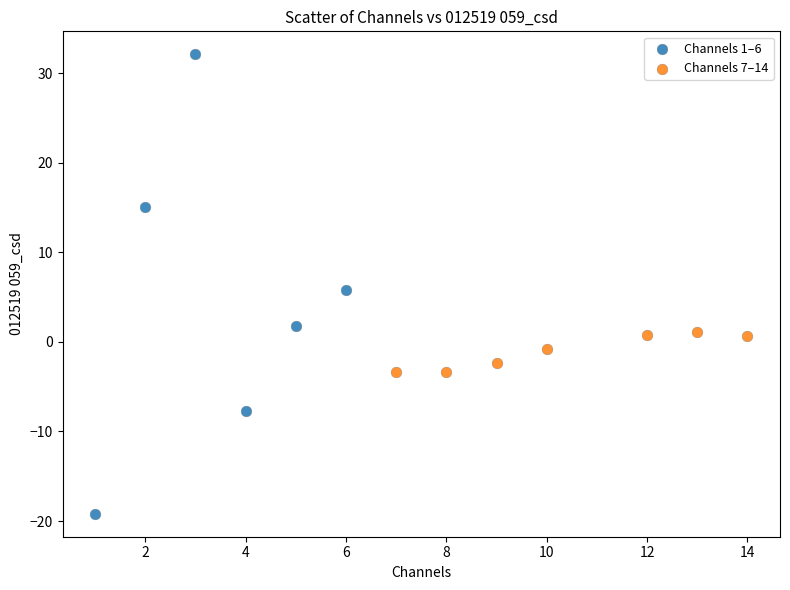

Which series contains the highest Y value?

Channels 1–6